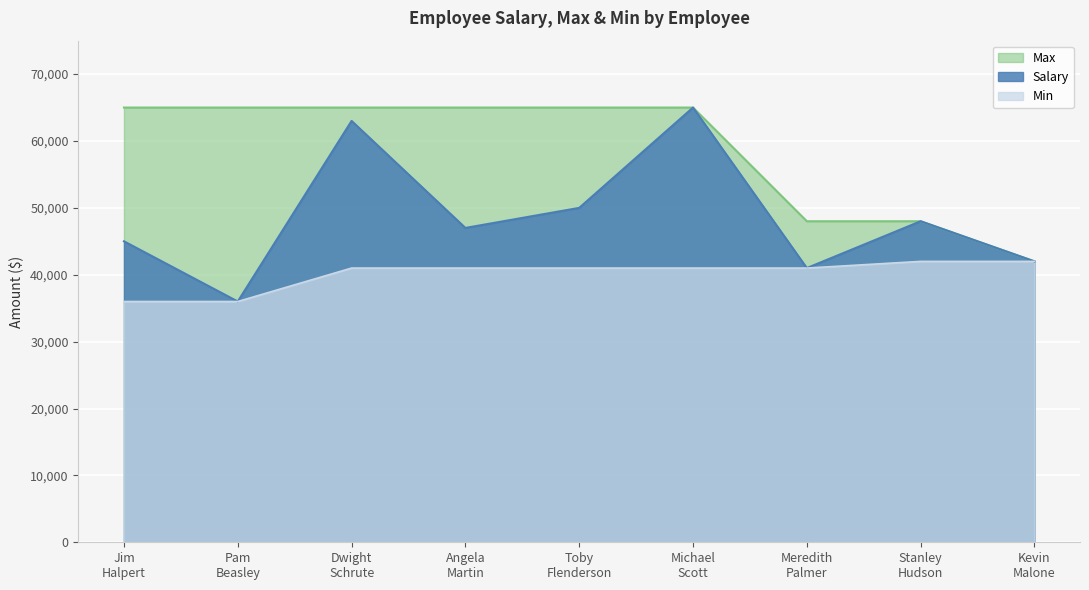

Reading left to right, list all the values displayed in this chart.

Salary: 45000	36000	63000	47000	50000	65000	41000	48000	42000
Max: 65000	65000	65000	65000	65000	65000	48000	48000	42000
Min: 36000	36000	41000	41000	41000	41000	41000	42000	42000